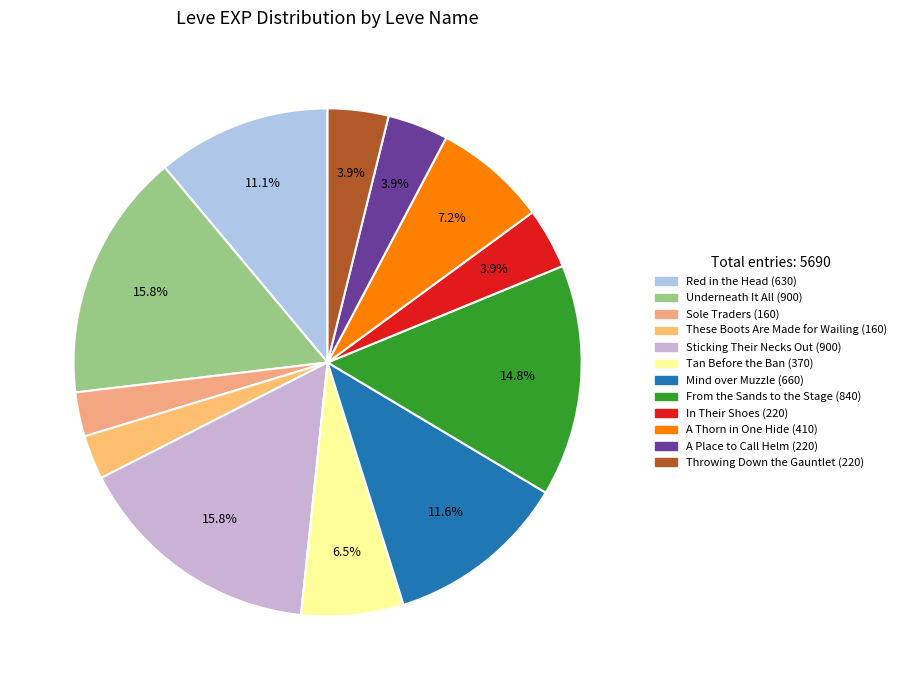

How many segments does this pie chart have?

12